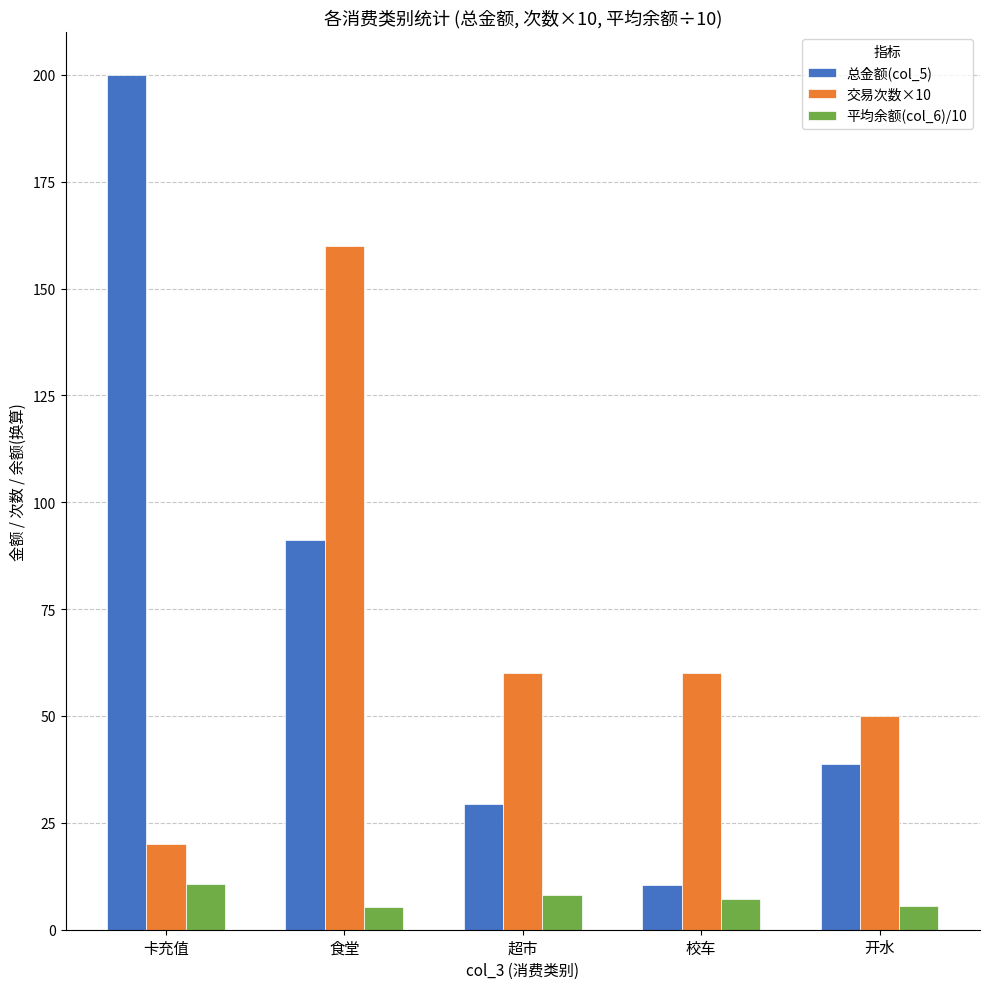

The 交易次数×10 series shows 160.0 at 食堂. True or false?

True